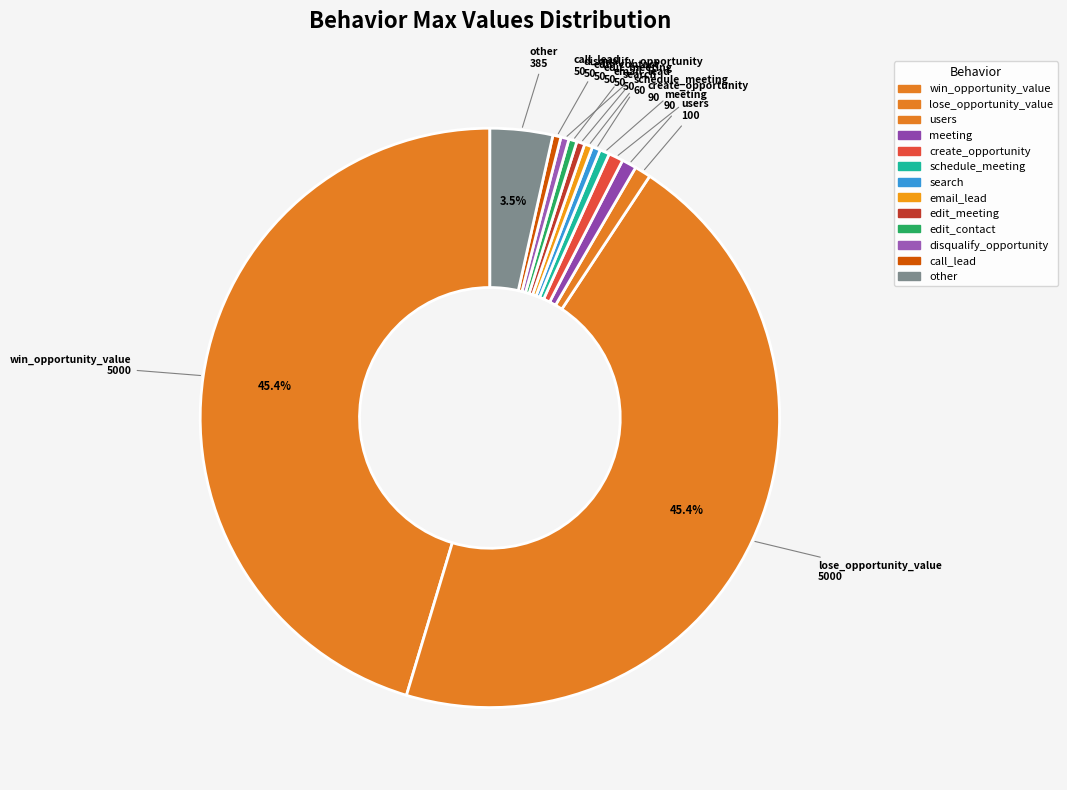

Count the number of slices in the pie.

13